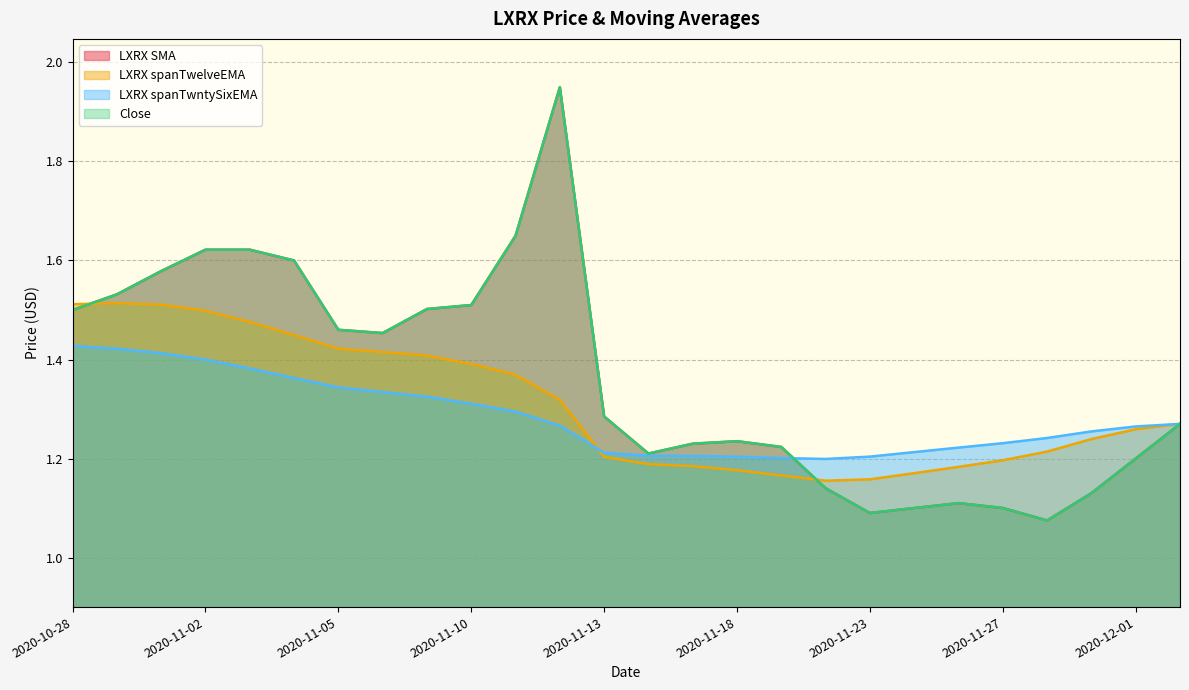

True or false: LXRX spanTwelveEMA and LXRX spanTwntySixEMA intersect in this chart.

True